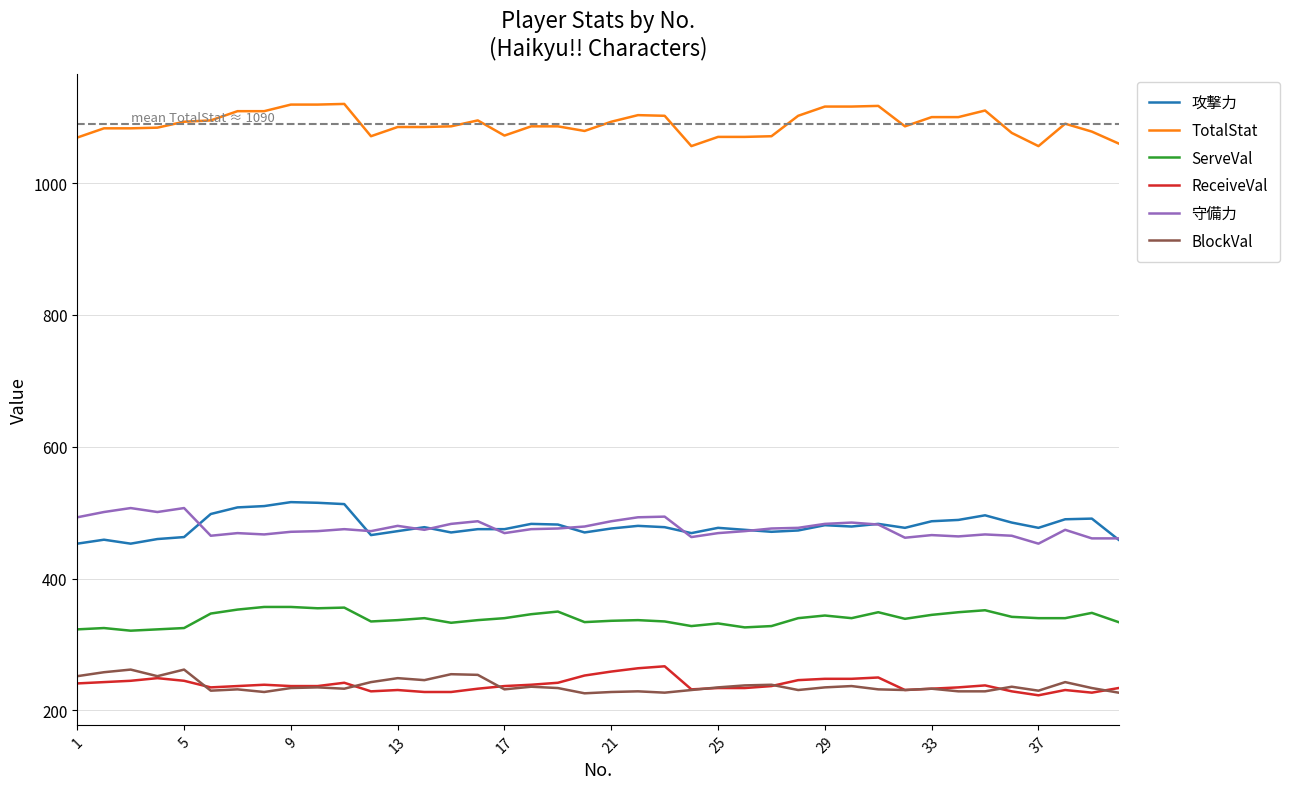

What is the greatest value displayed?

1120